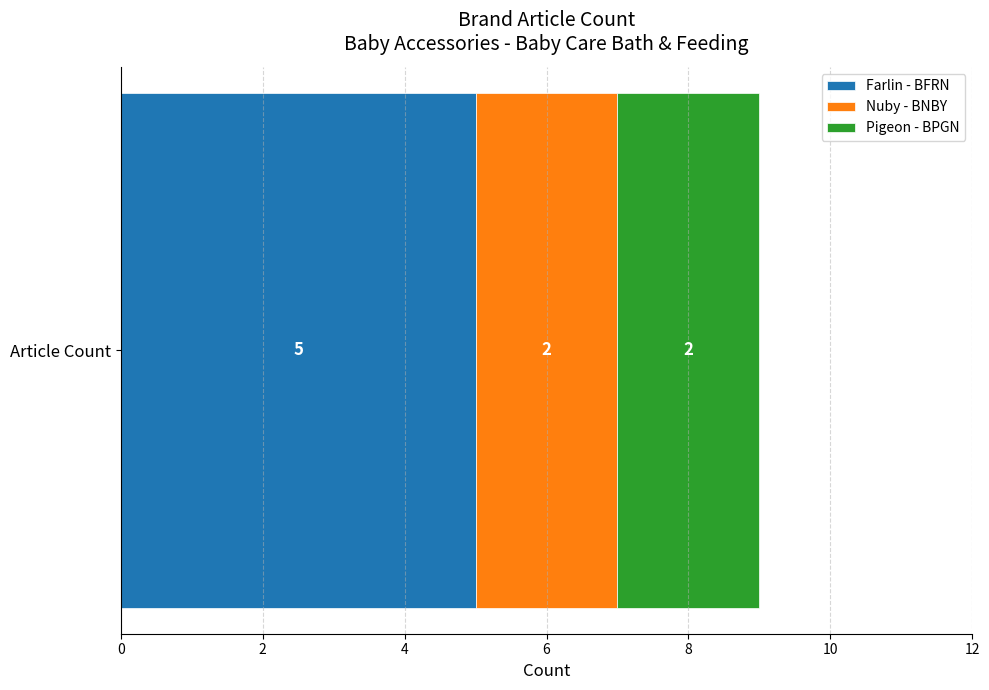

Read the Farlin - BFRN value at Article Count.

5